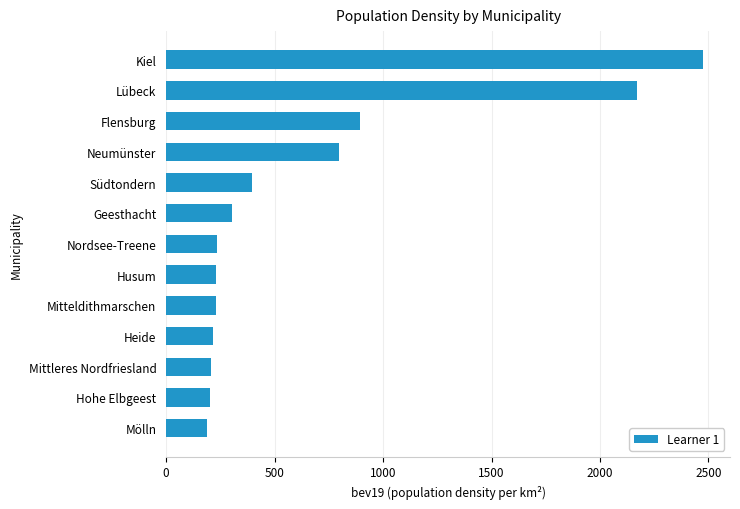

Where is the data nearest to the value 1332?

Flensburg